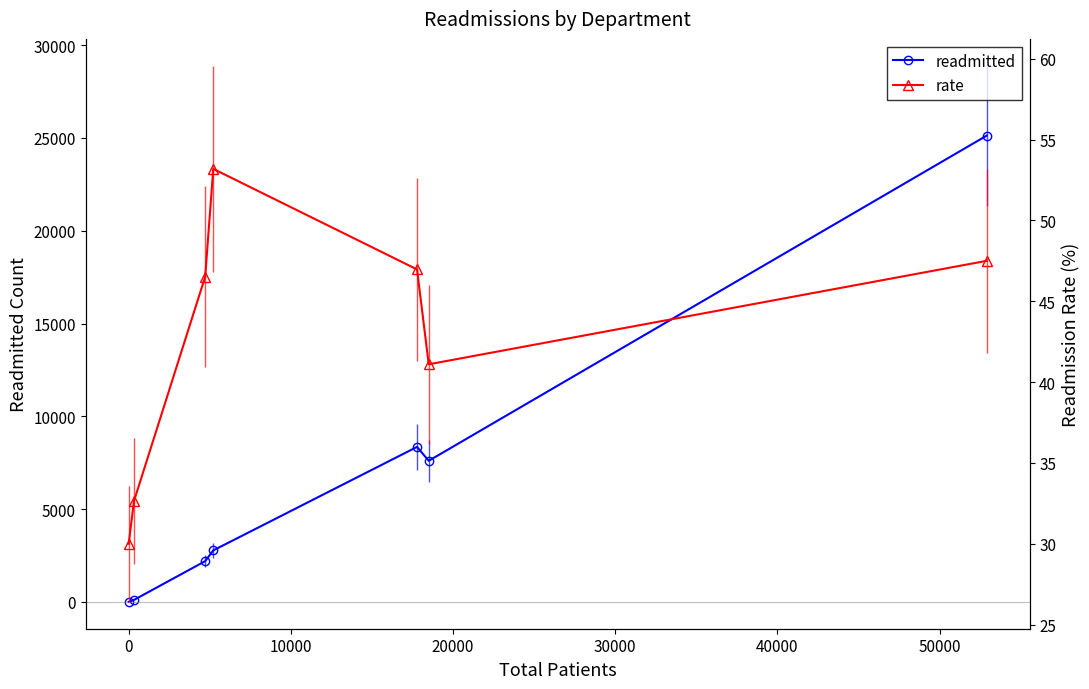

What is the highest value of the readmitted series?

25125